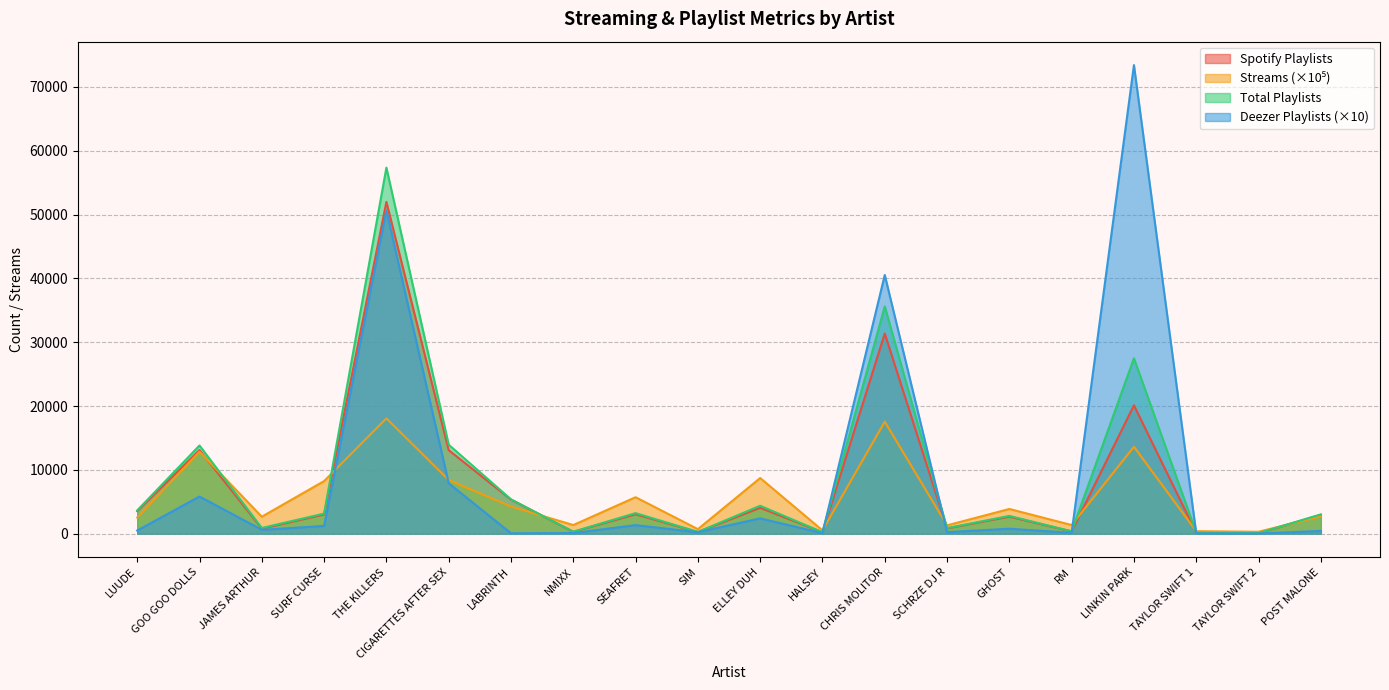

Which category has the lowest value in the in_spotify_playlists series?

TAYLOR SWIFT 2